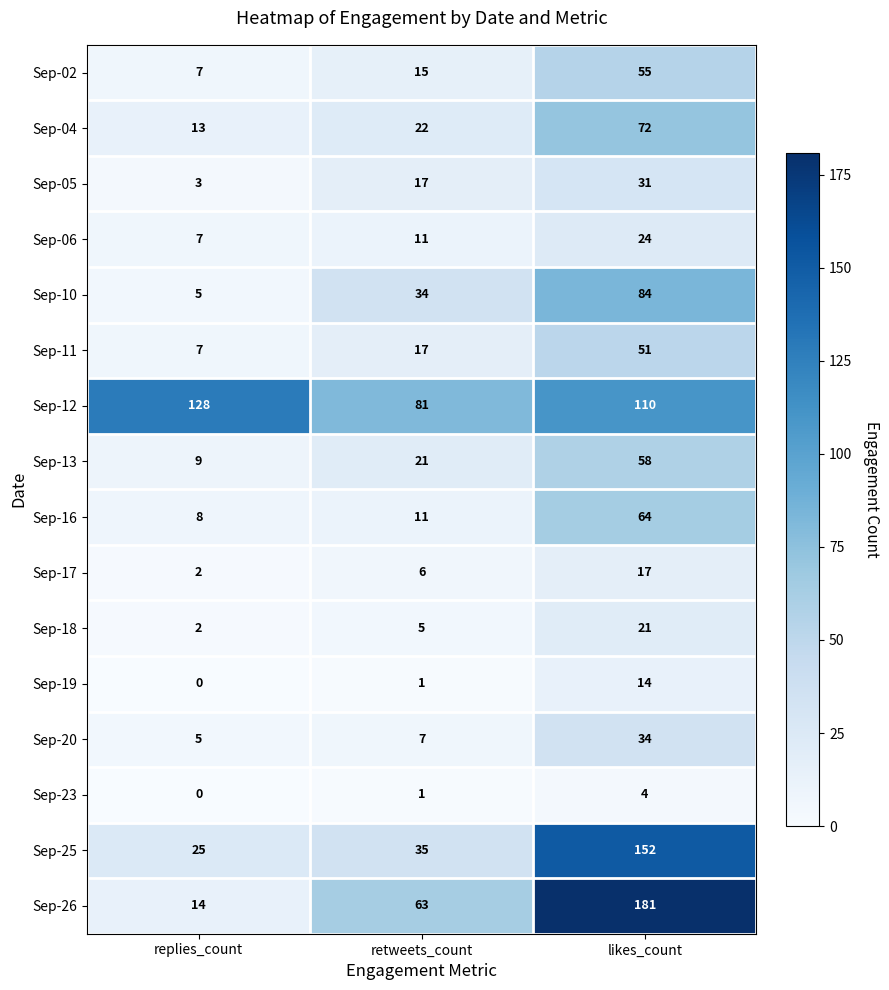

What is the difference between the maximum and minimum values in the Sep-11 series?

44